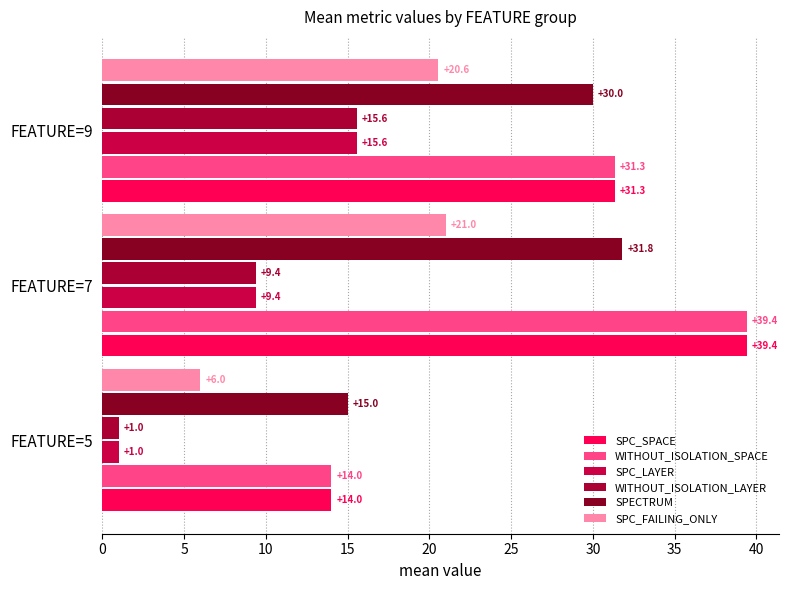

How many values in the SPC_SPACE series are below 31?

1